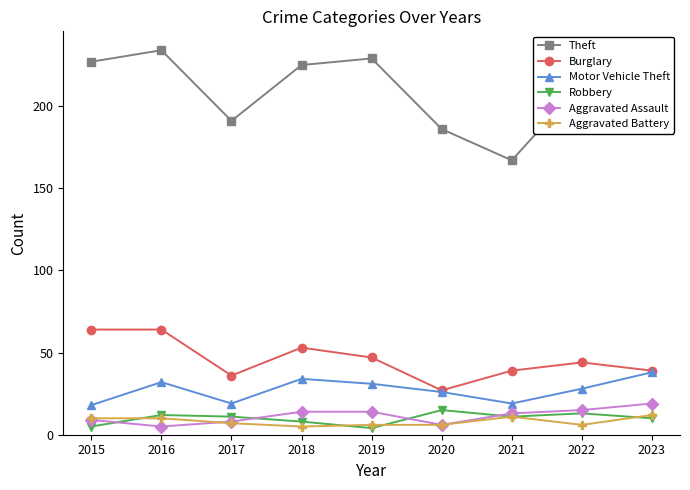

True or false: Aggravated Battery and Motor Vehicle Theft intersect in this chart.

False